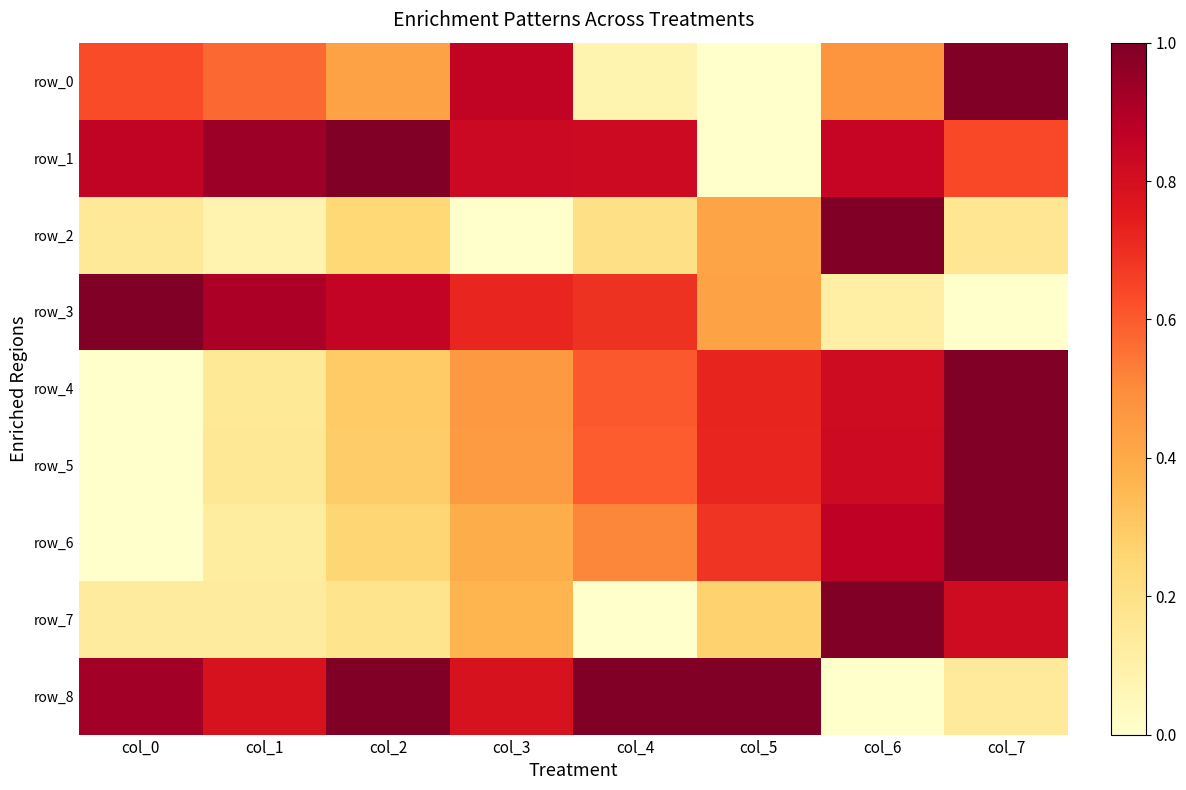

Rank the series at col_5 from highest to lowest value.

row_8, row_4, row_5, row_6, row_3, row_2, row_7, row_0, row_1